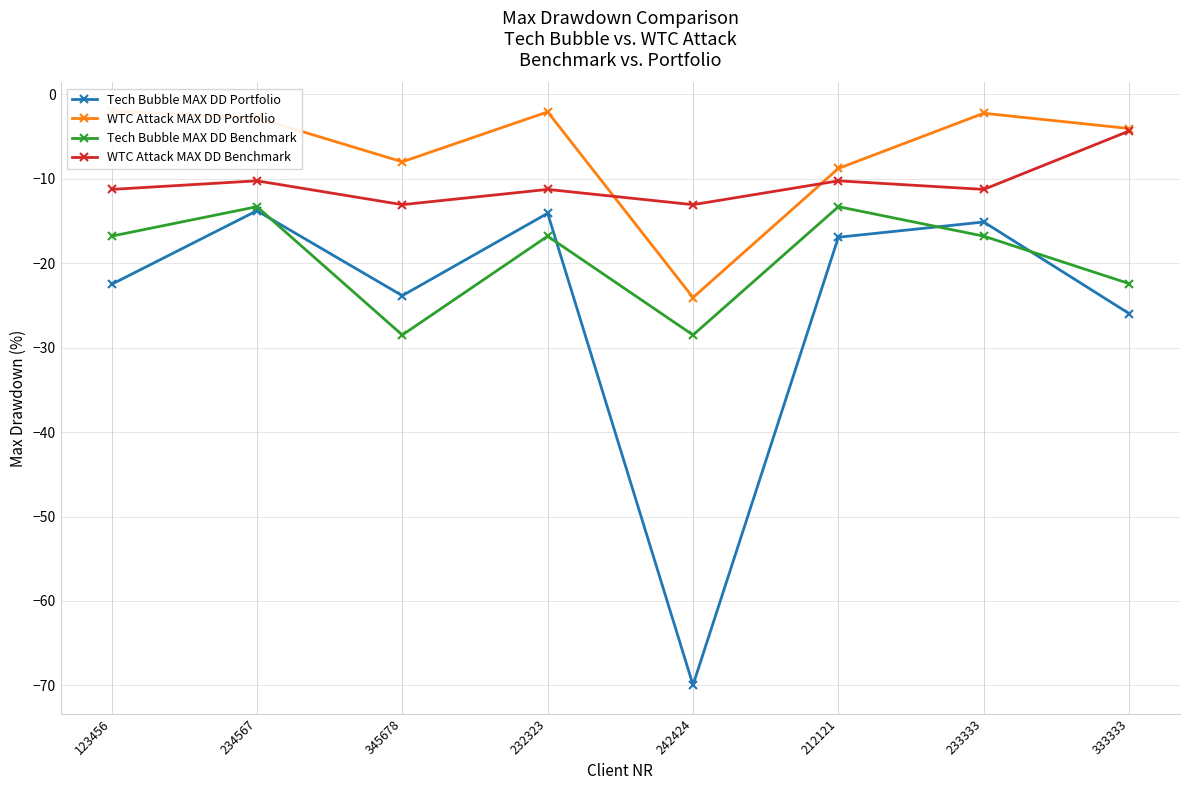

Does the chart display data point markers on the line(s)?

Yes